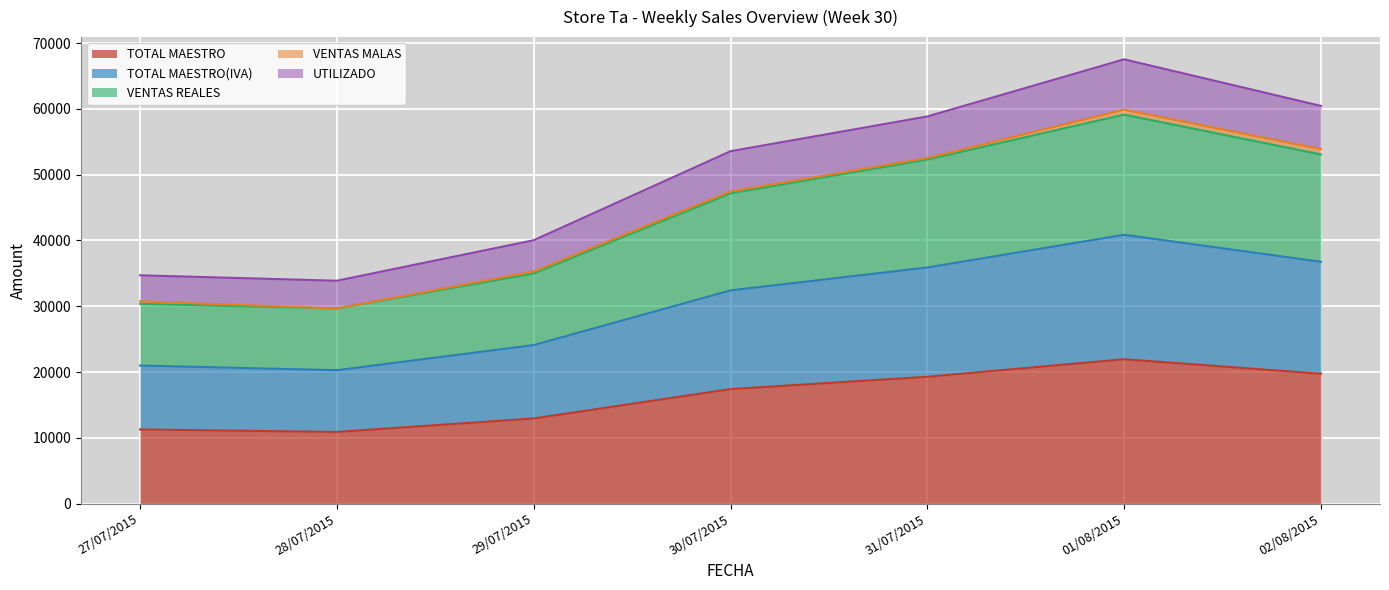

True or false: TOTAL MAESTRO has a value of 19738.0 at 02/08/2015.

True